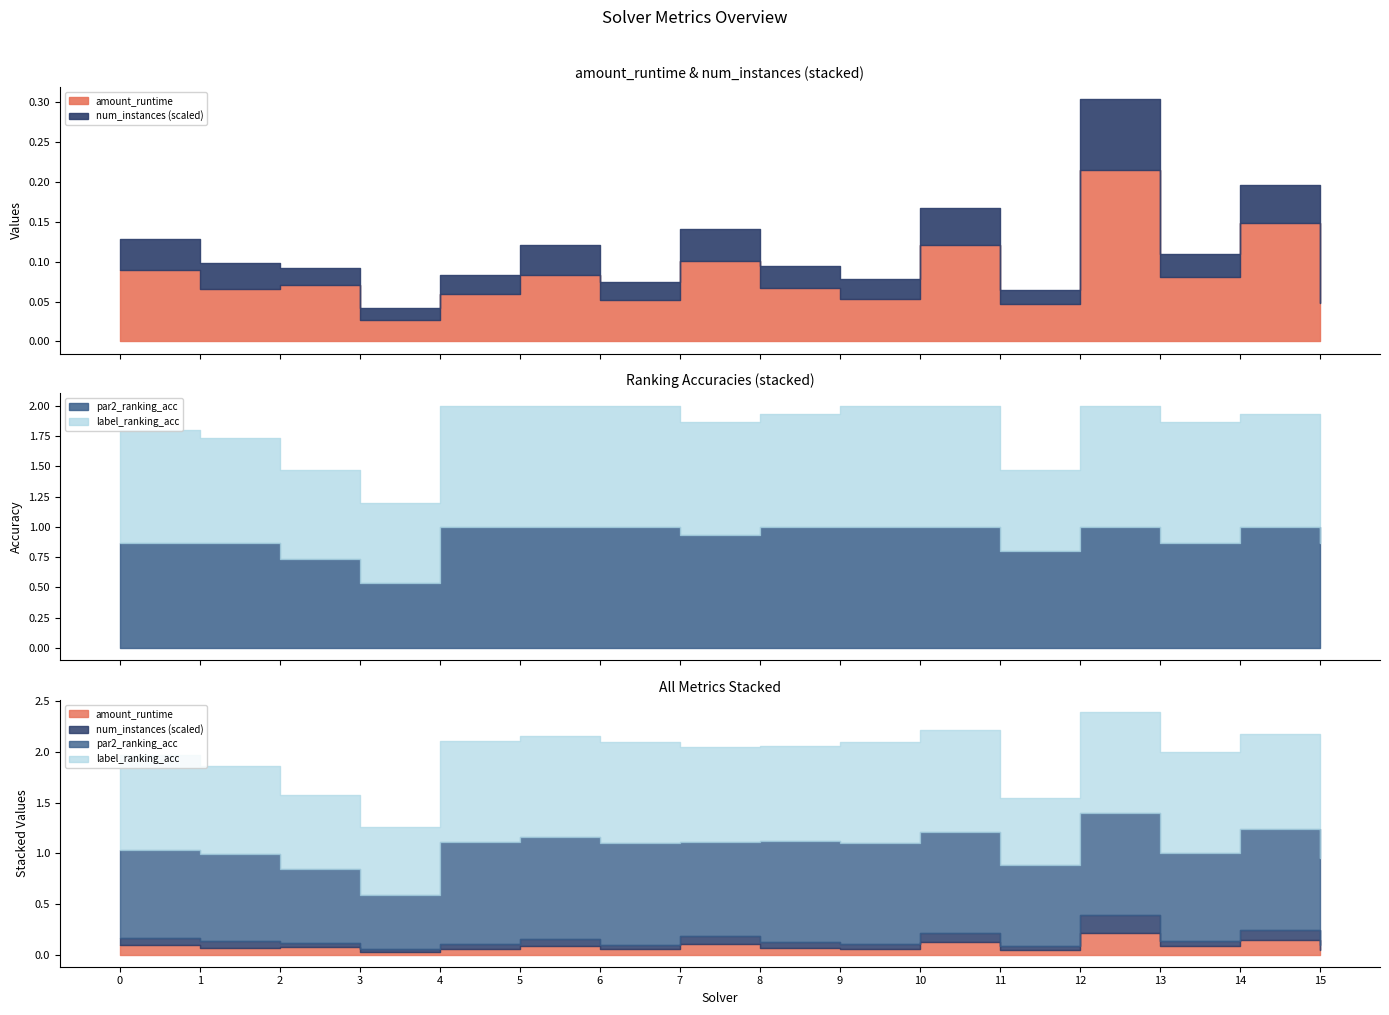

What are all the series names shown in the legend?

amount_runtime, num_instances, par2_ranking_acc, label_ranking_acc